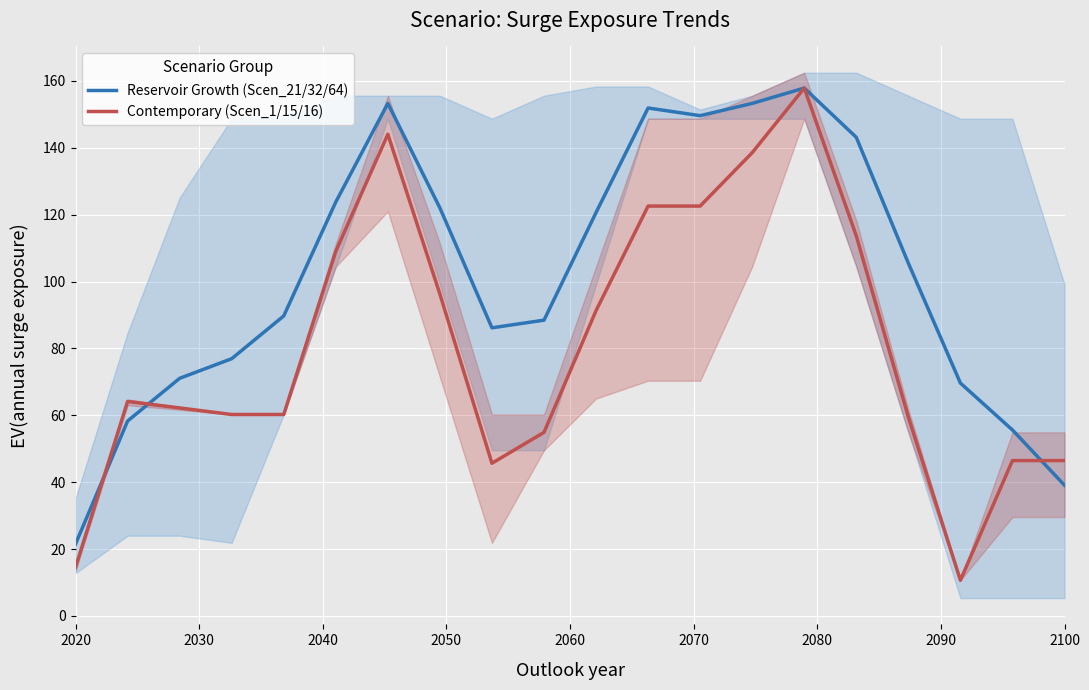

The value of Contemporary (Scen_1/15/16) at 2100 is 14.1. True or false?

False